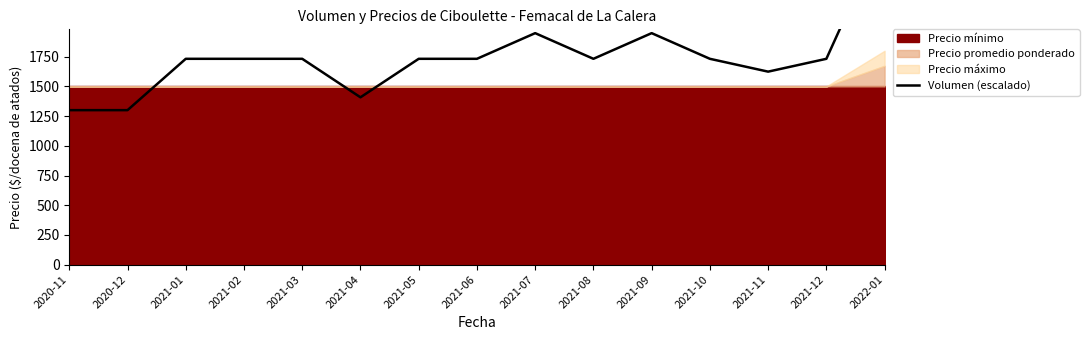

At which label is the value closest to 2055?

2021-07